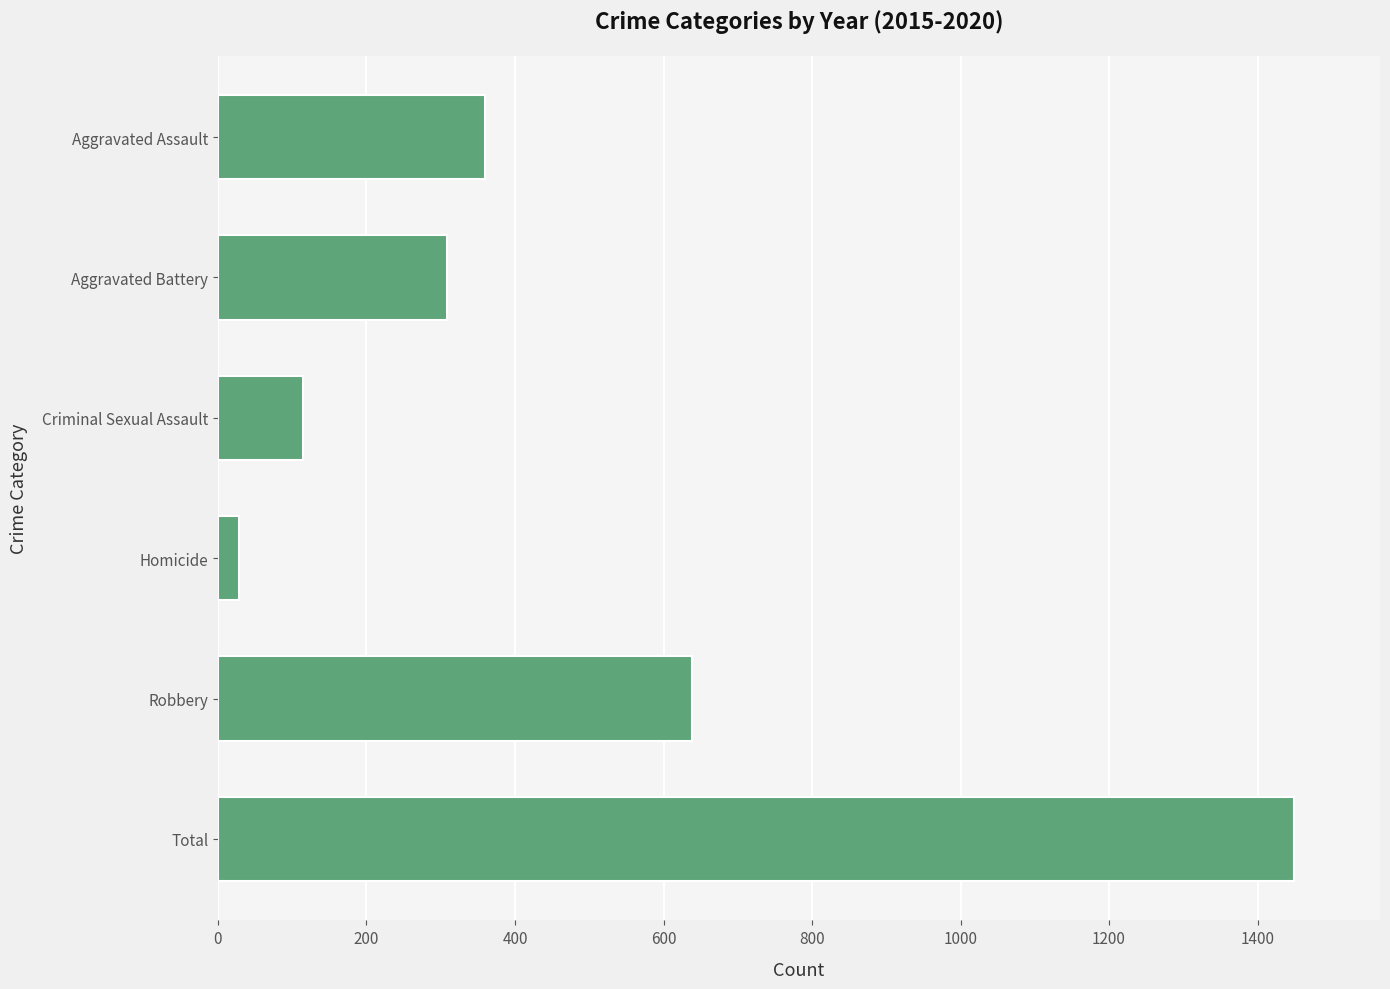

Reading top to bottom, transcribe all the data shown in this chart.

360	309	114	28	638	1449